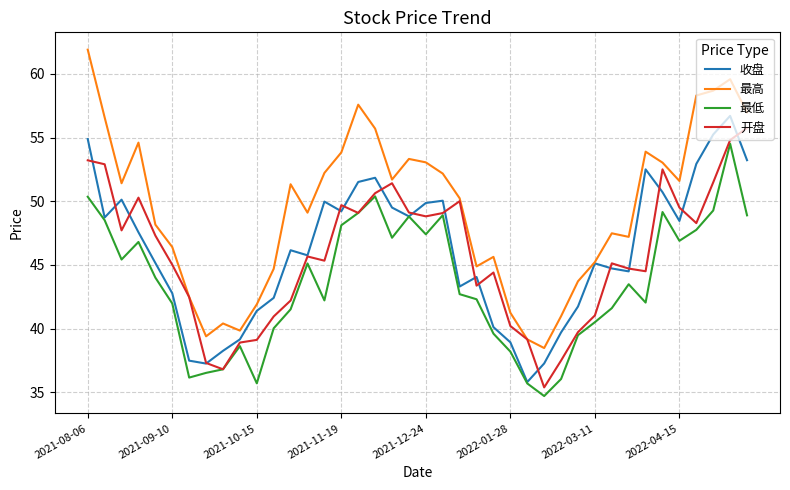

In 最高, how many points are lower than both neighbors (excluding endpoints)?

9